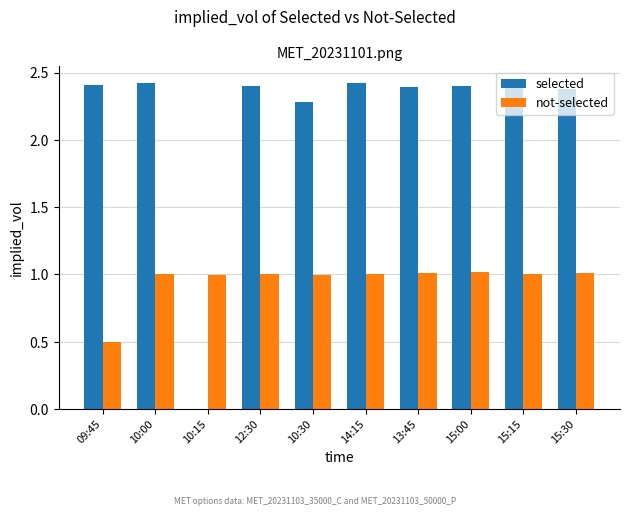

Between 10:15 and 15:00, which series saw the biggest shift?

selected